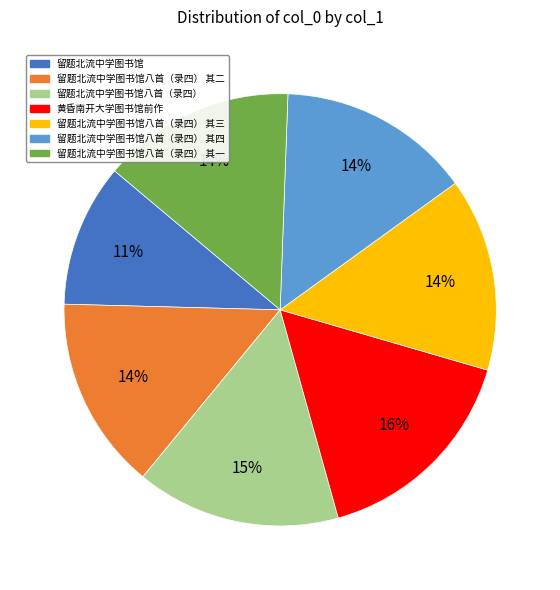

Combined, do 留题北流中学图书馆八首（录四） and 留题北流中学图书馆八首（录四） 其三 account for over 50%?

No